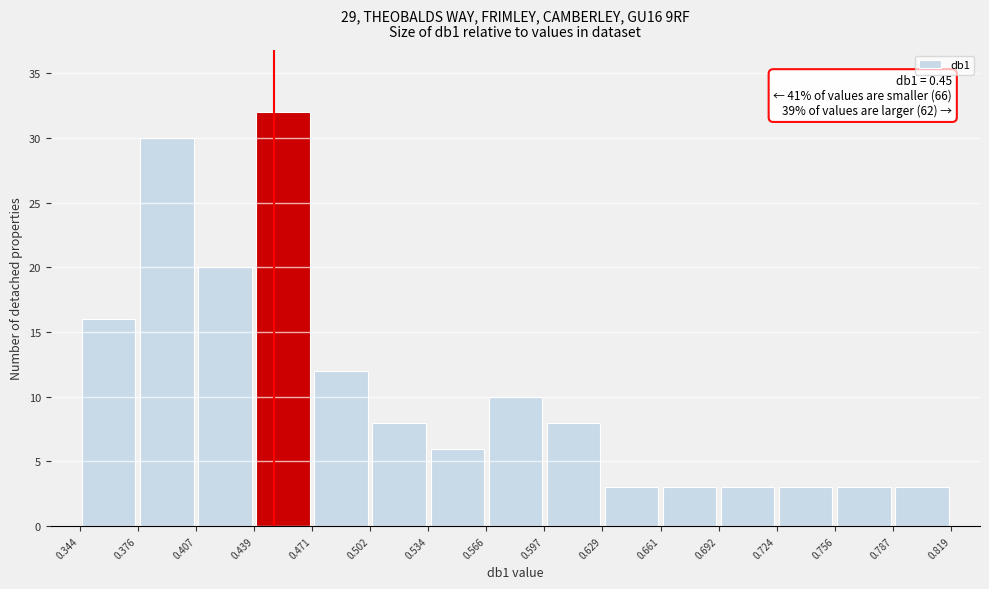

Over which range of the x-axis is the bar tallest?

0.439 to 0.471